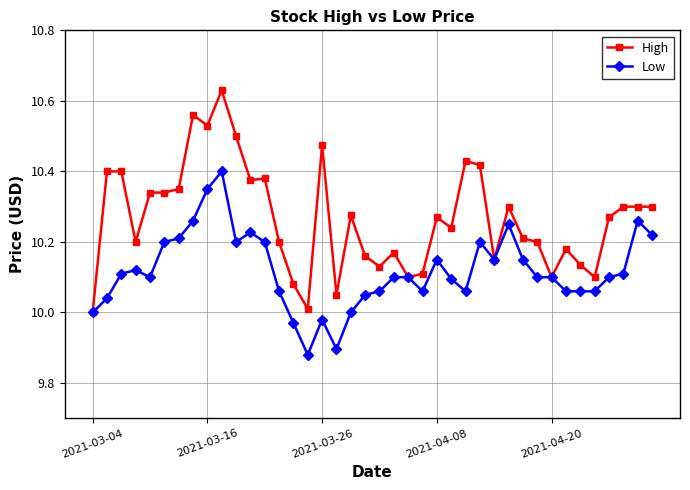

List the series in order of their overall mean, highest first.

High, Low